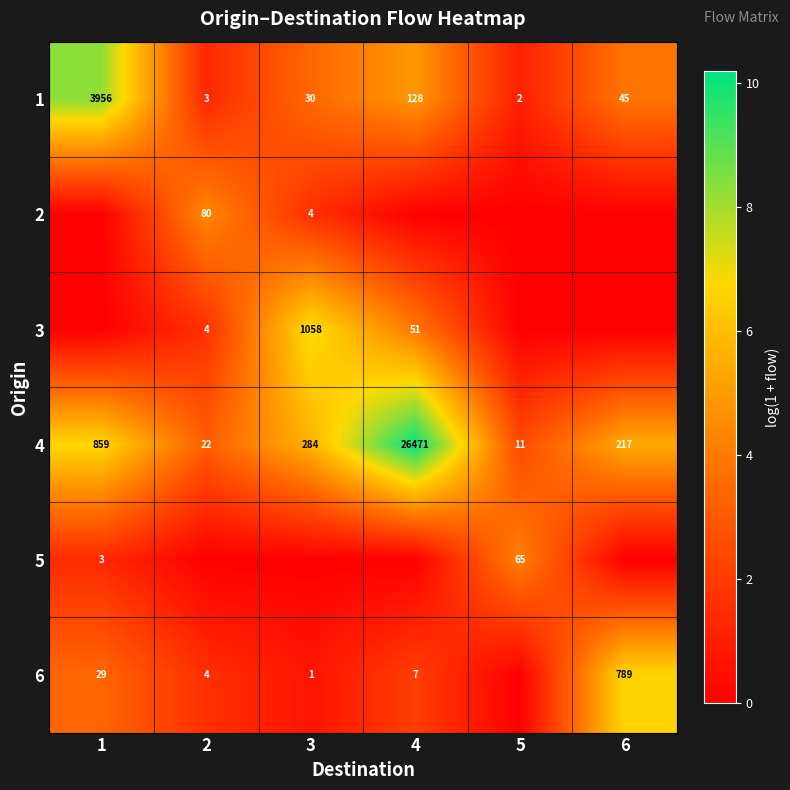

The value of 1 at 5 is 1.1. True or false?

True